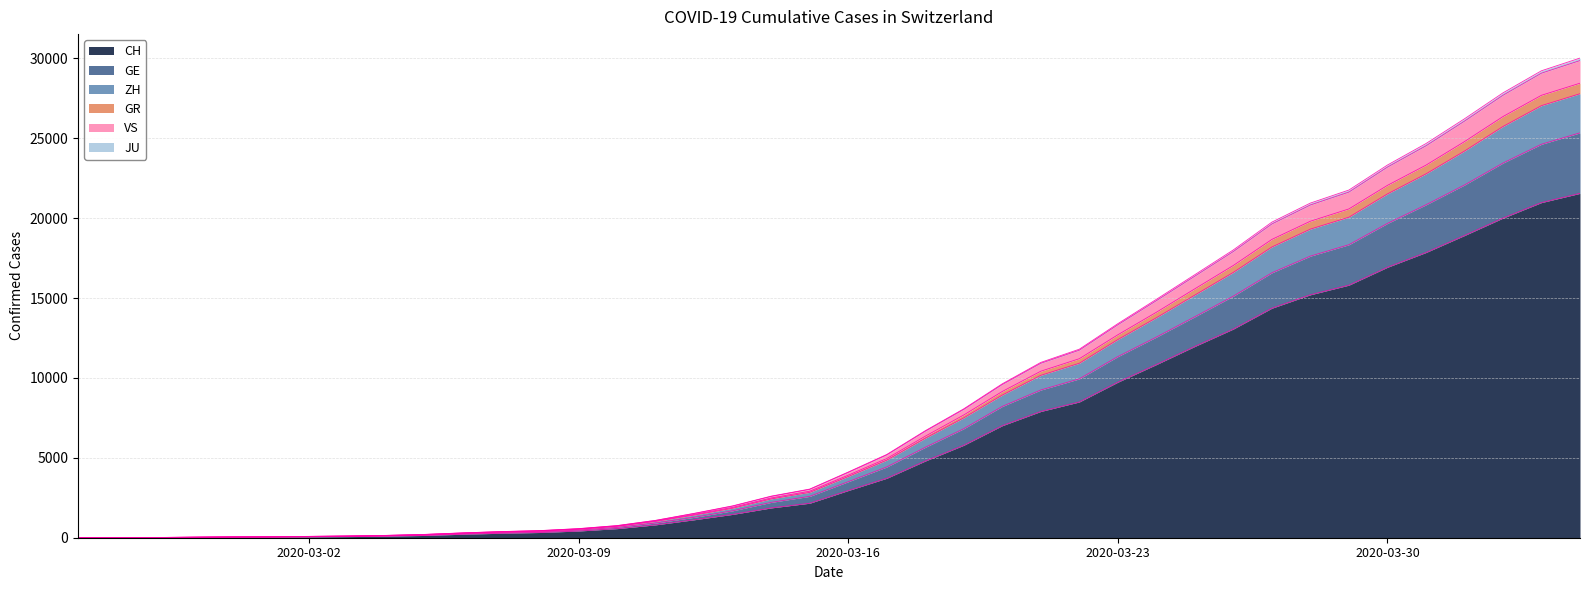

Where is ZH nearest to the value 14224?

2020-03-24